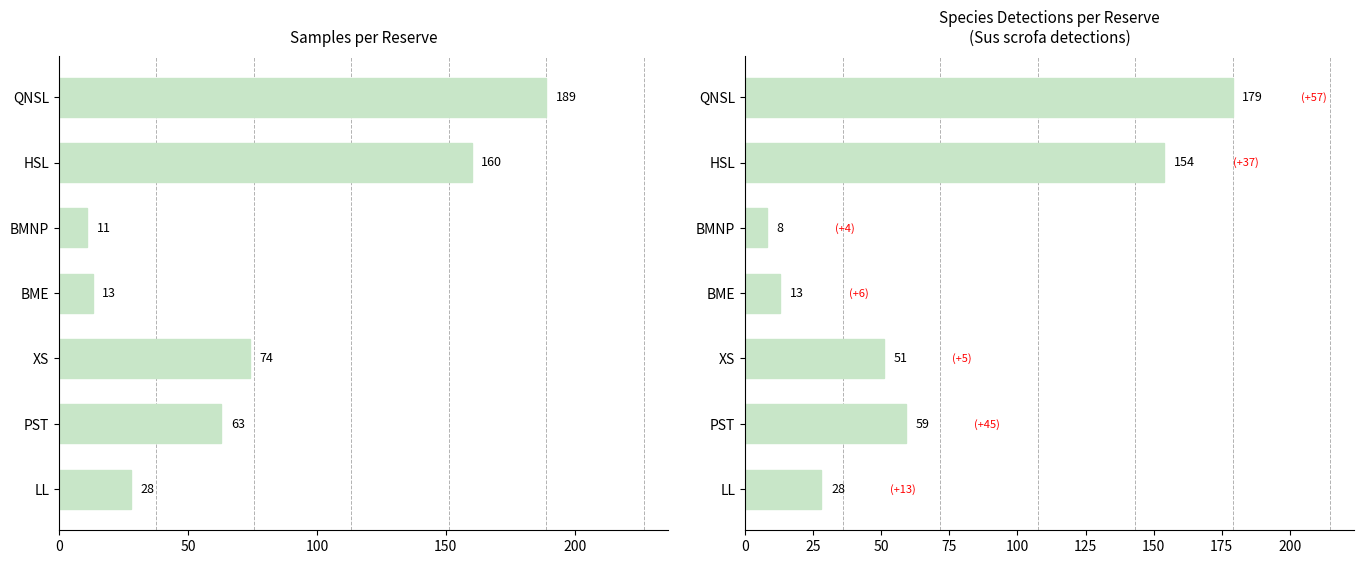

What is the smallest value displayed?

8